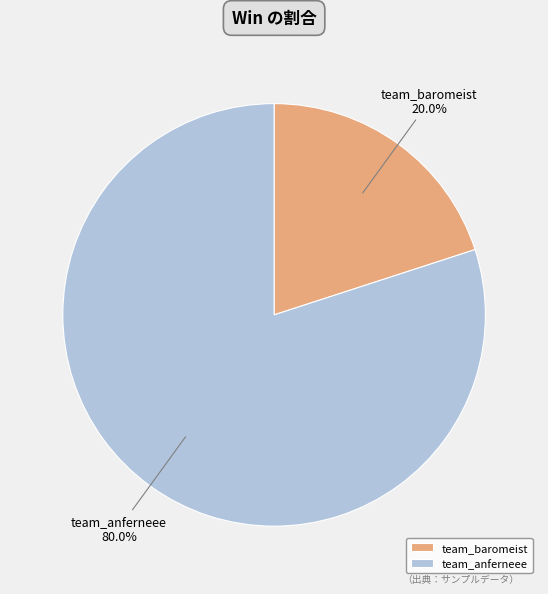

The team_anferneee slice represents 94% of the pie. True or false?

False